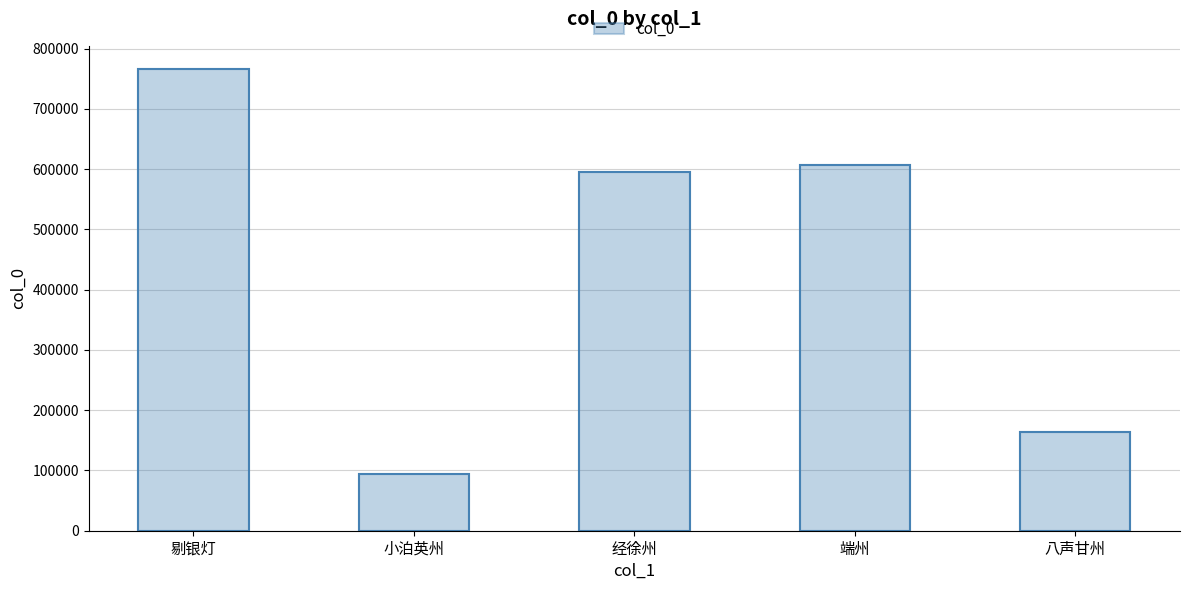

What is the value of the 5th bar from the left?

164113